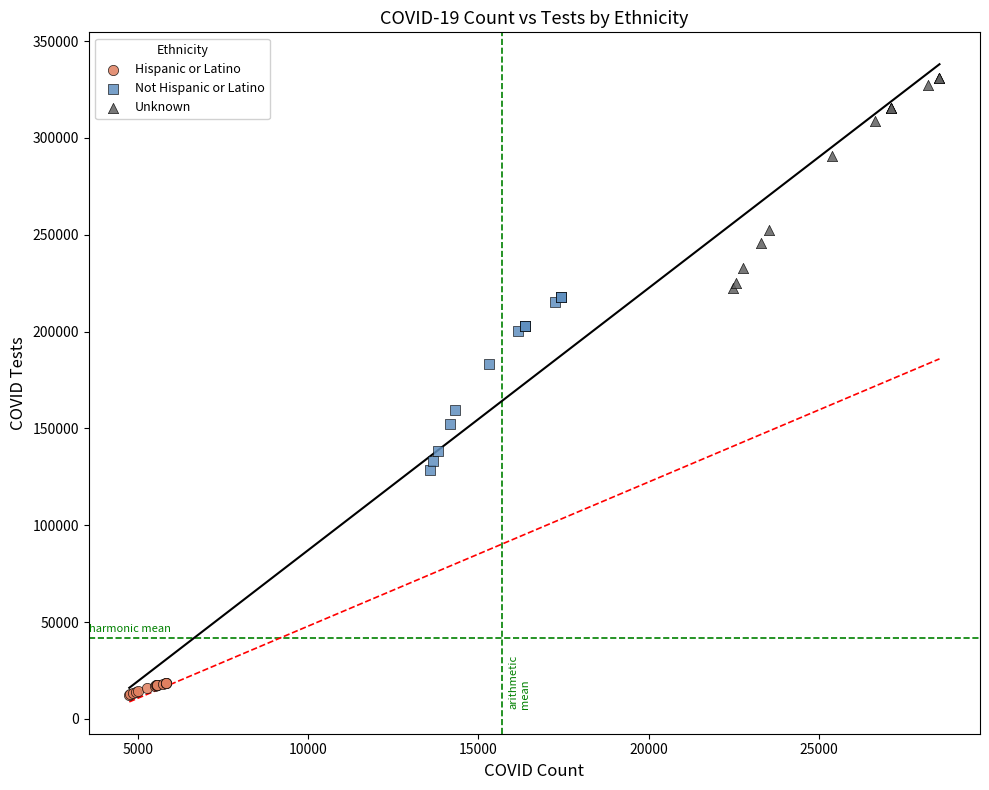

Which series reaches the maximum Y coordinate?

Unknown